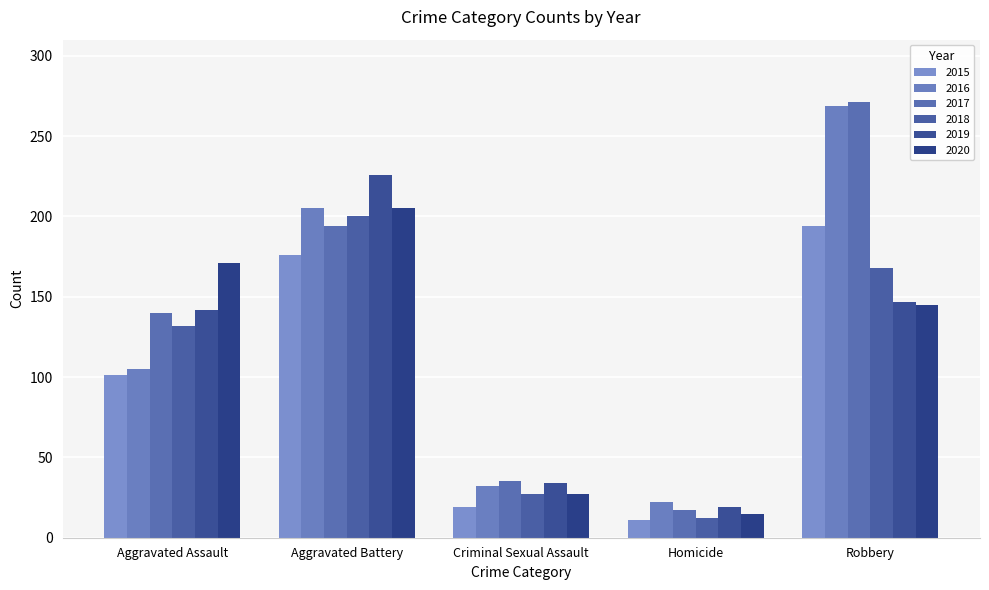

Is the value of 2016 at Robbery greater than the value of 2018 at Criminal Sexual Assault?

Yes